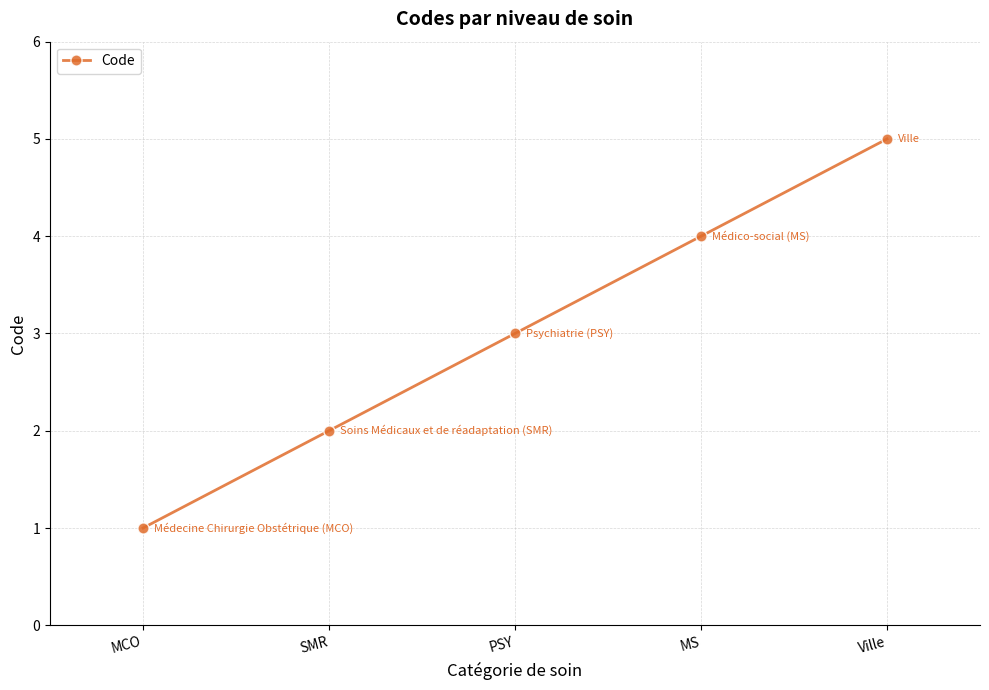

Reading left to right, list all the values displayed in this chart.

MCO=1	SMR=2	PSY=3	MS=4	Ville=5